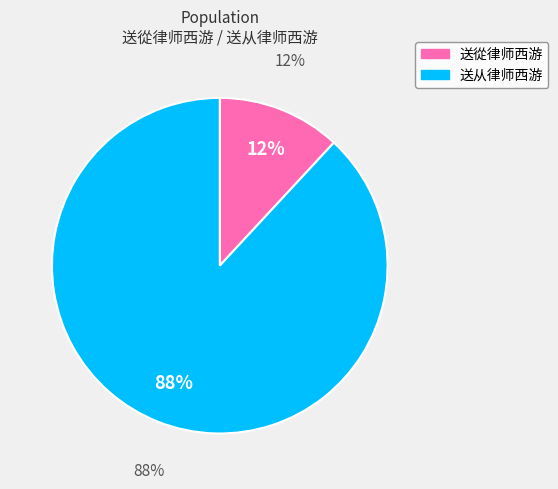

Is it true that 送從律师西游 is 26% of the pie?

False